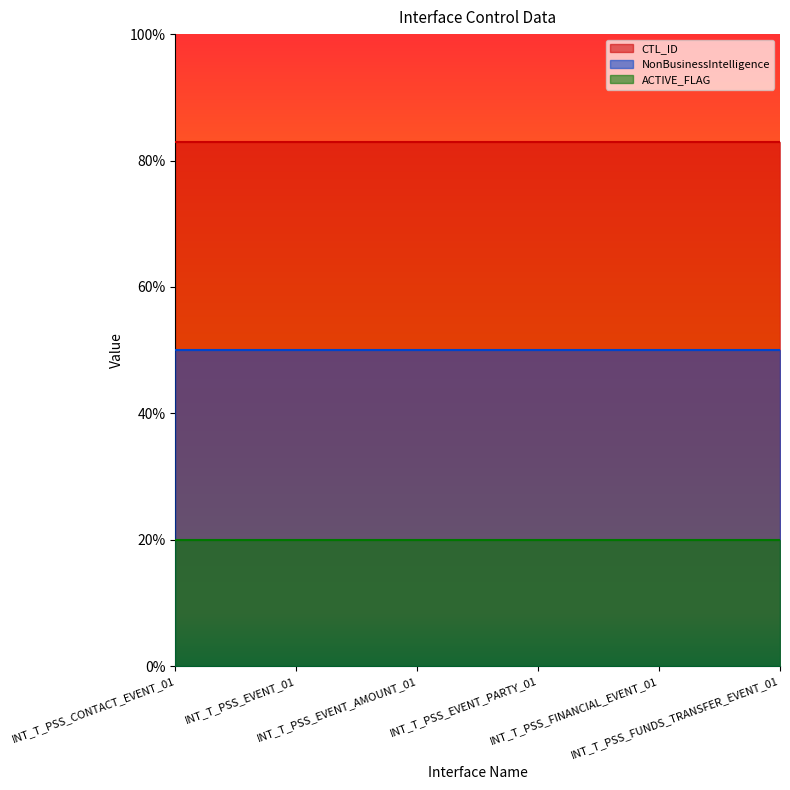

True or false: CTL_ID has more than 0 points higher than both neighbors.

False